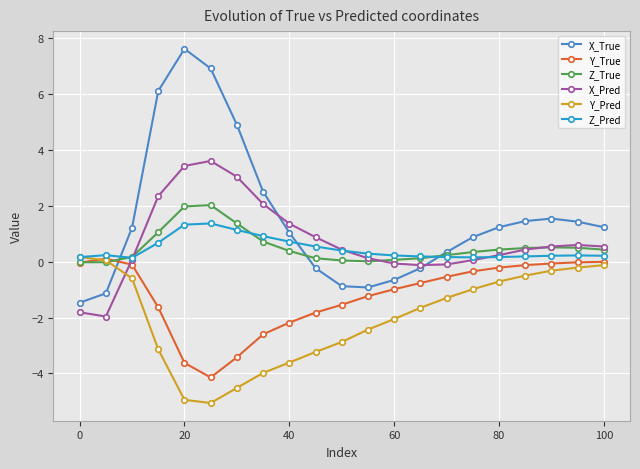

Which series has the widest spread of values?

X_True